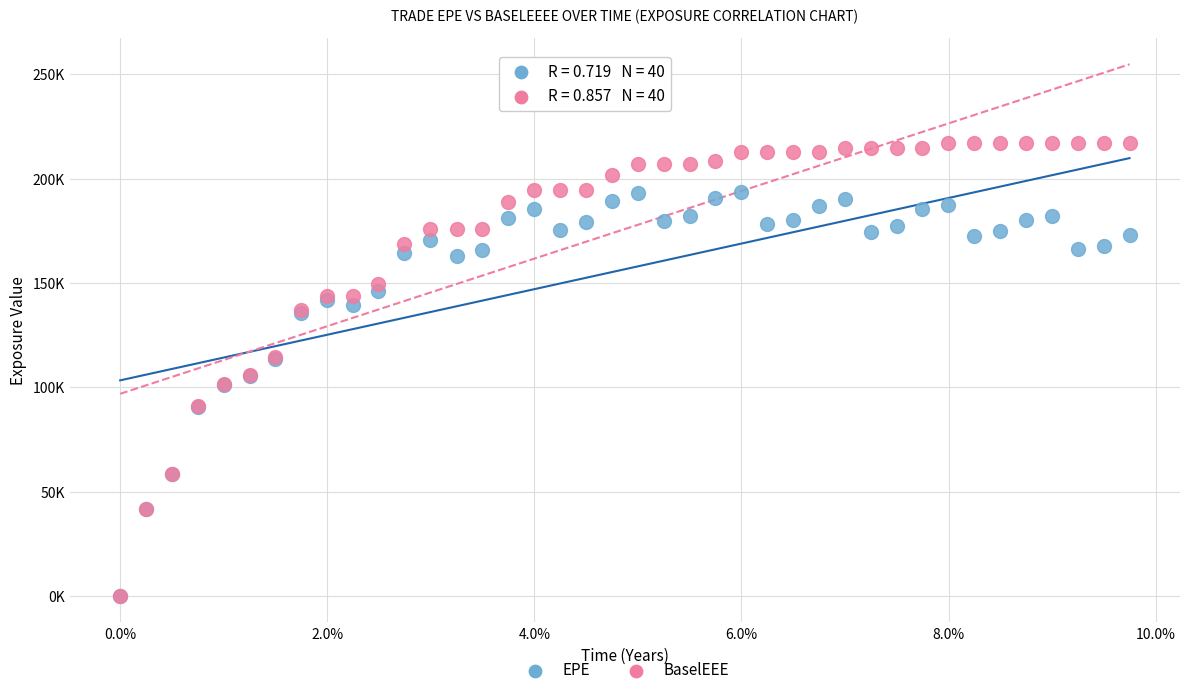

Which series reaches the maximum Y coordinate?

BaselEEE